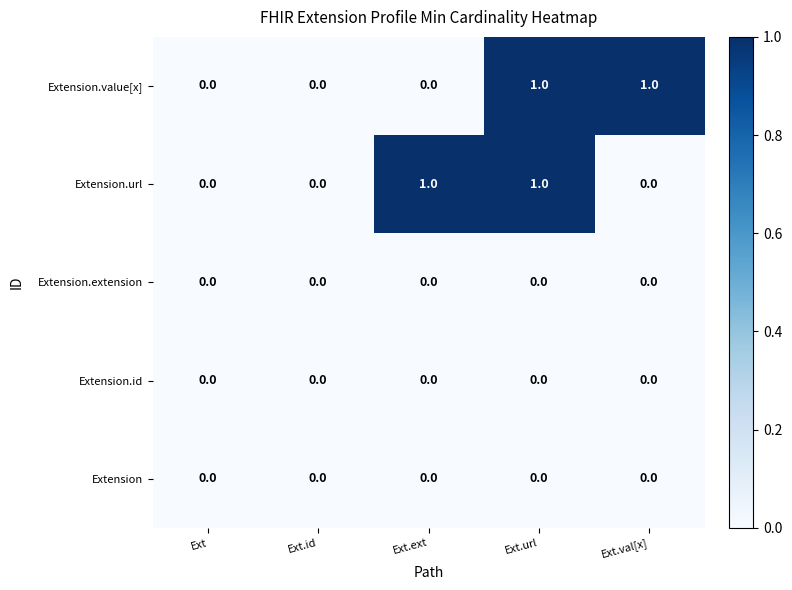

What is the greatest value displayed?

1